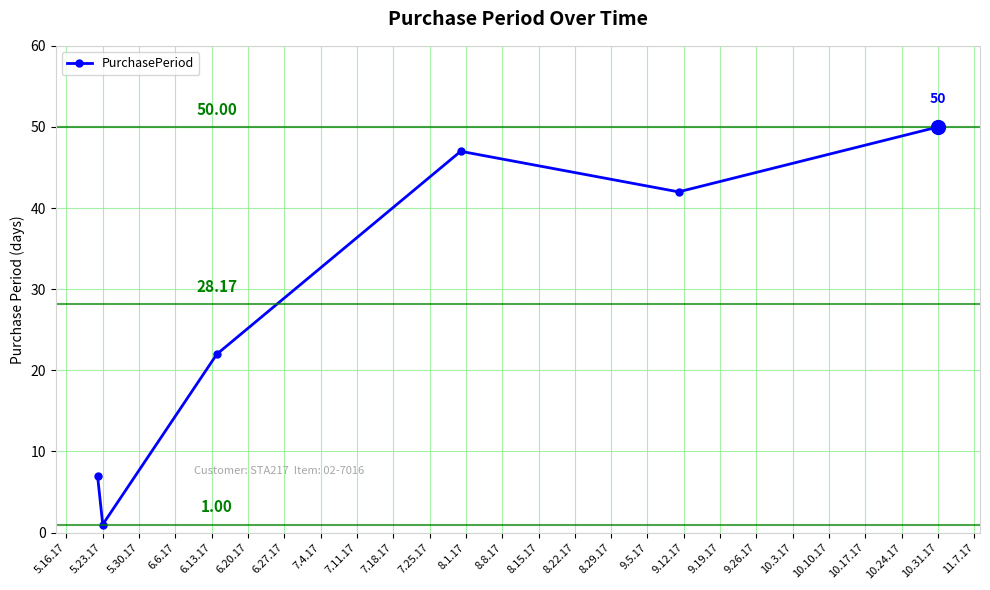

What is the average value?

28